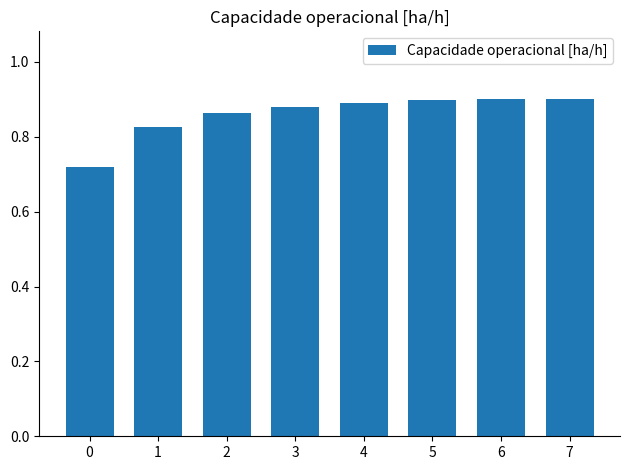

Is it true that the value at 1 is 0.5?

False